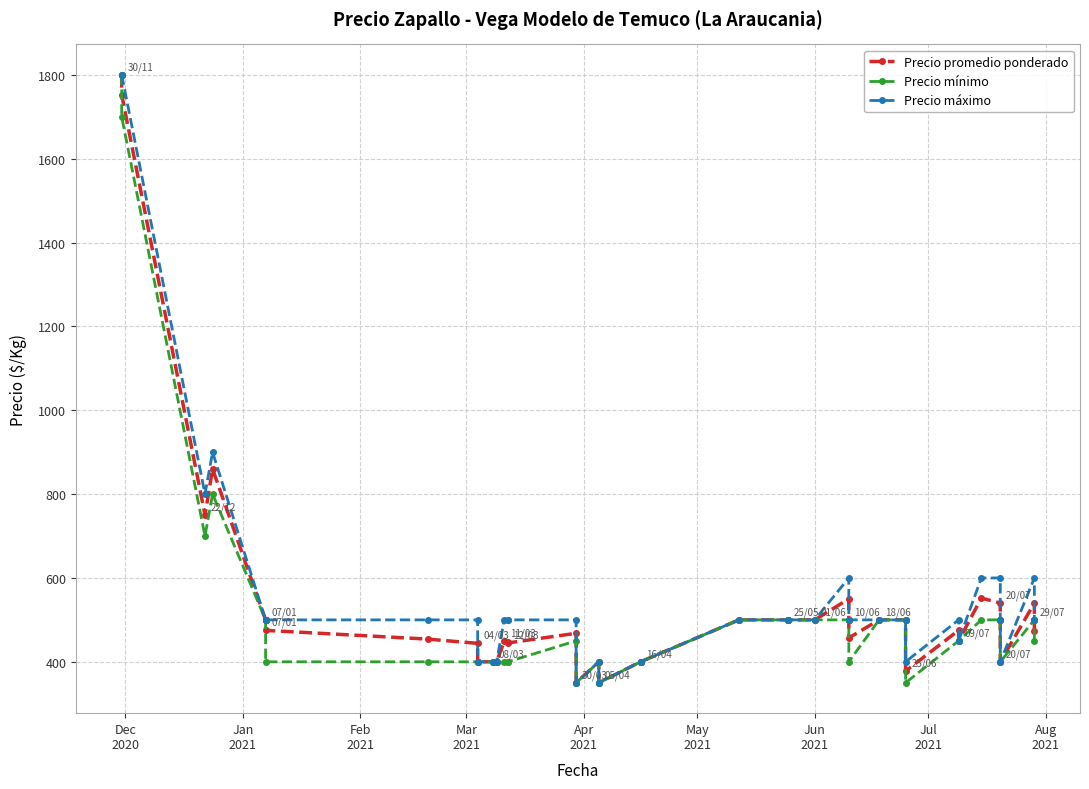

Which series has the widest spread of values?

Precio promedio ponderado